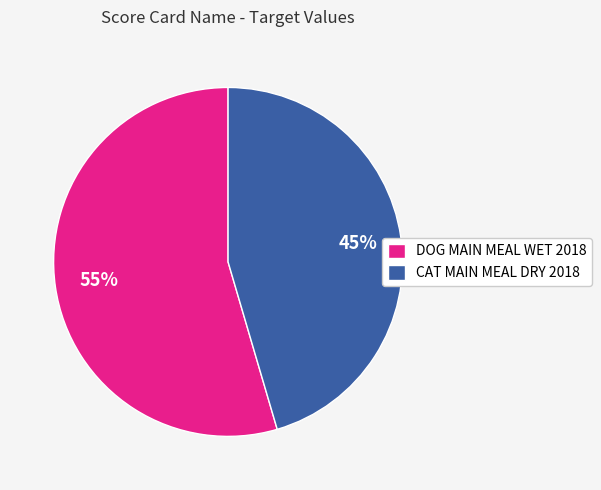

Does any single category account for the majority?

Yes